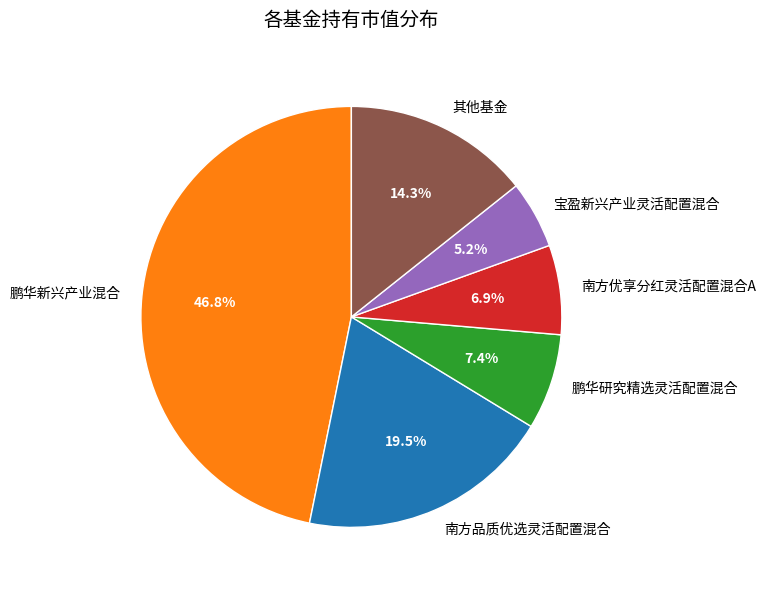

Approximately how many times larger is the value at 宝盈新兴产业灵活配置混合 compared to 鹏华研究精选灵活配置混合?

0.7